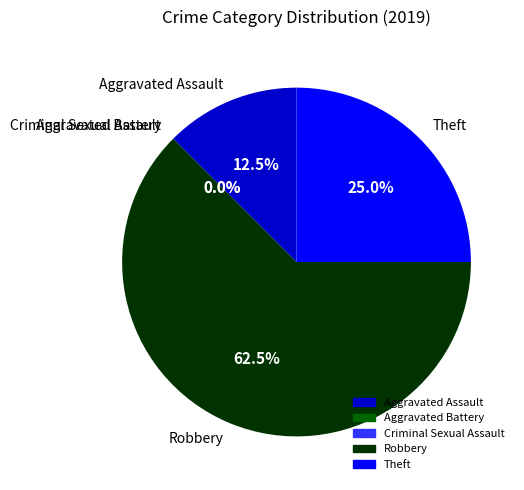

Count the number of slices in the pie.

5